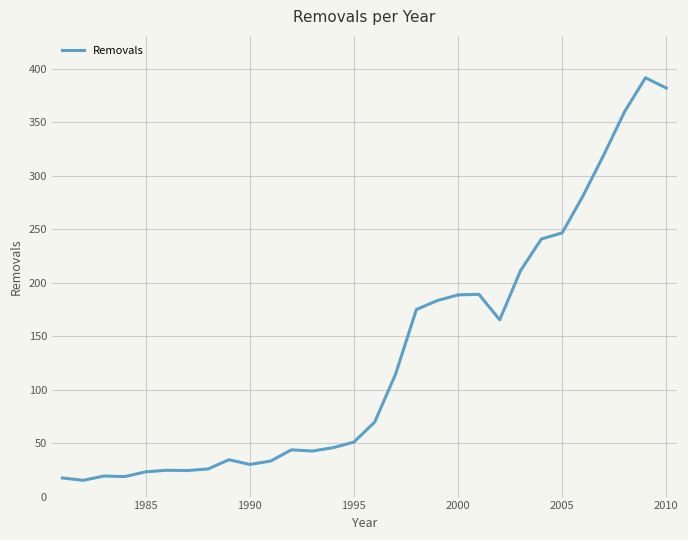

Is this an area chart (filled region under the line)?

No